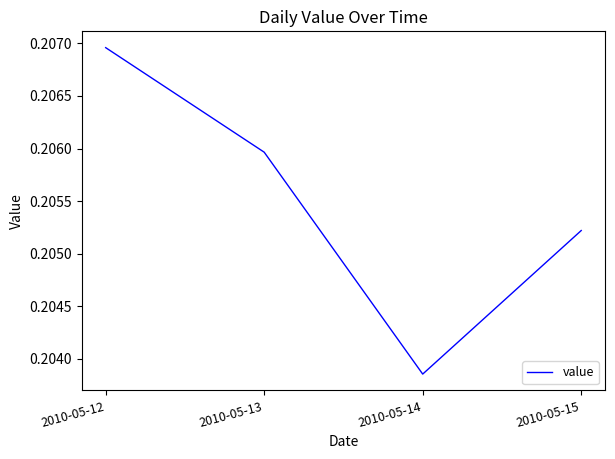

At which category does the chart reach its minimum across all series?

2010-05-14